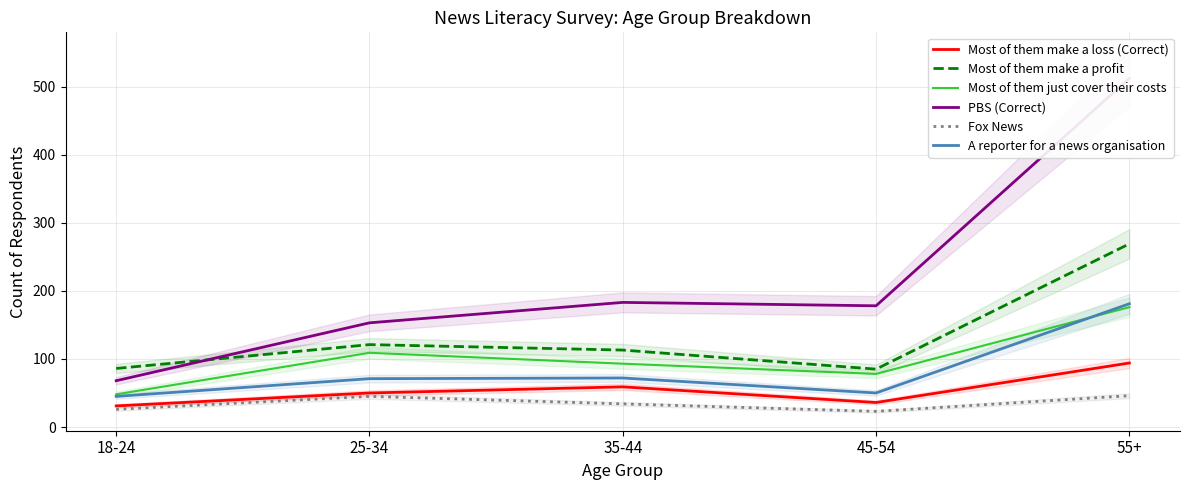

What is the spread (max minus min) of values at 18-24?

60